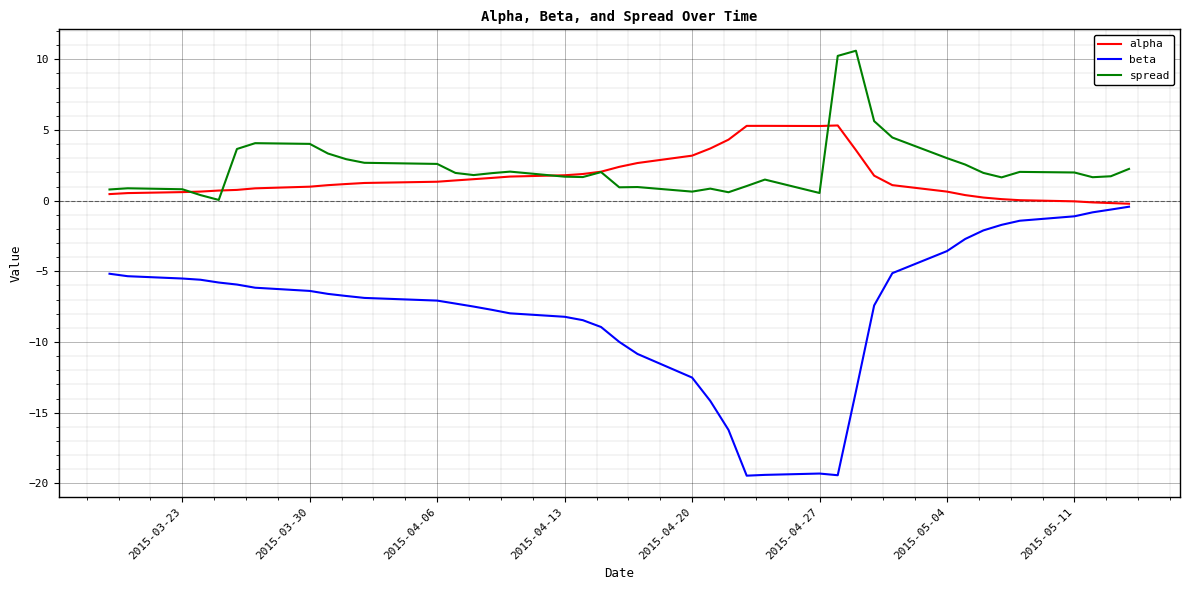

True or false: beta and spread cross at least once.

False